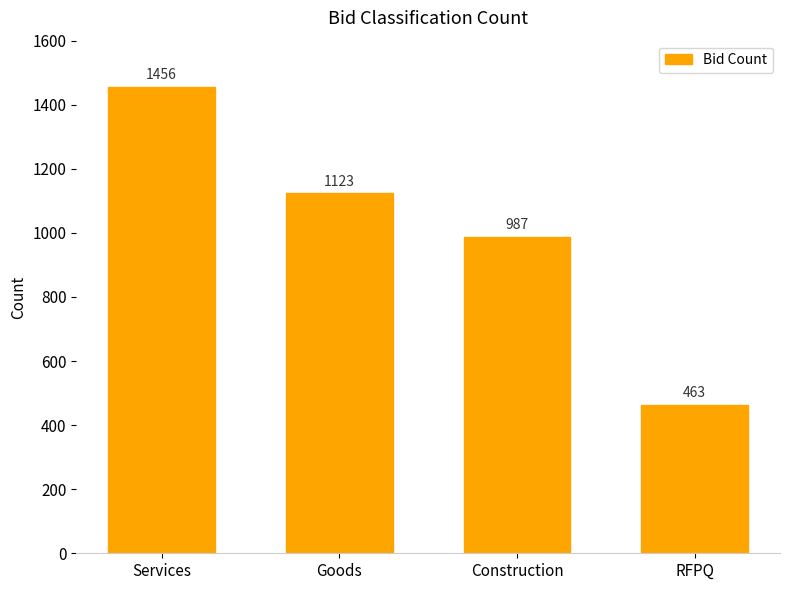

At which category does the chart reach its minimum across all series?

RFPQ